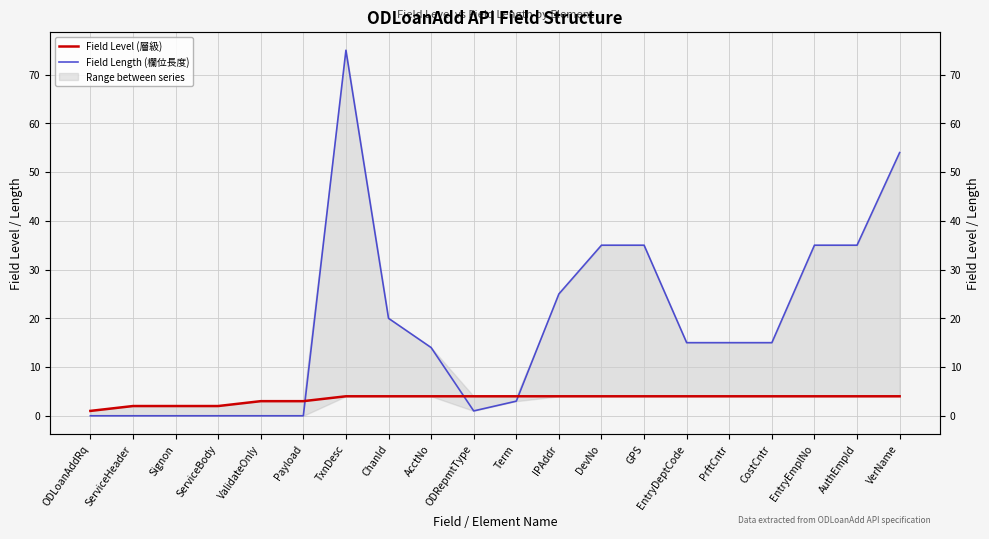

What is the total value across all series at Signon?

2